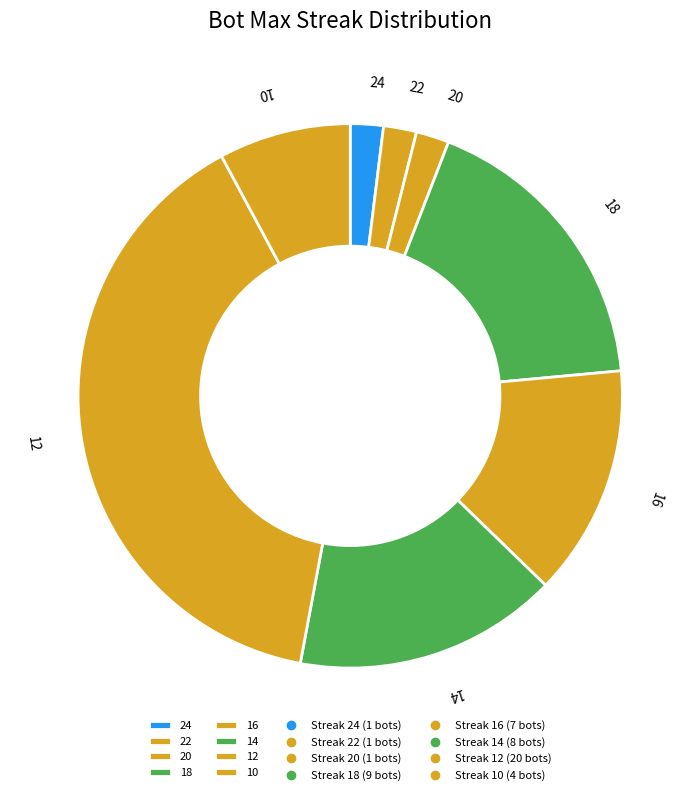

Is the sum of 16 and 22 greater than half?

No